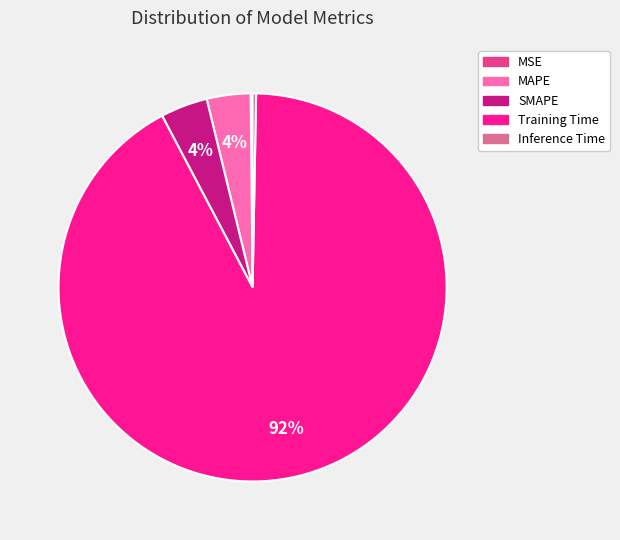

Is the sum of MAPE and Inference Time greater than half?

No